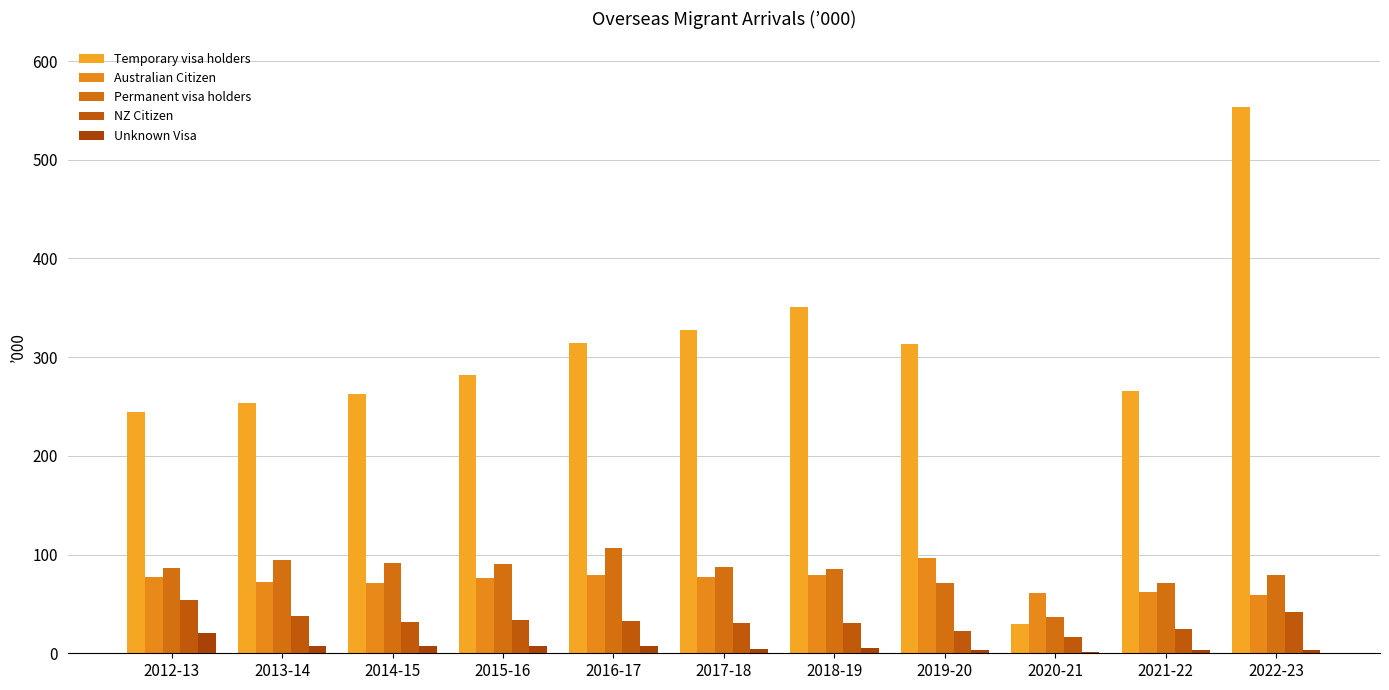

Rank the series by their maximum value, from lowest to highest.

Unknown Visa, NZ Citizen, Australian Citizen, Permanent visa holders, Temporary visa holders